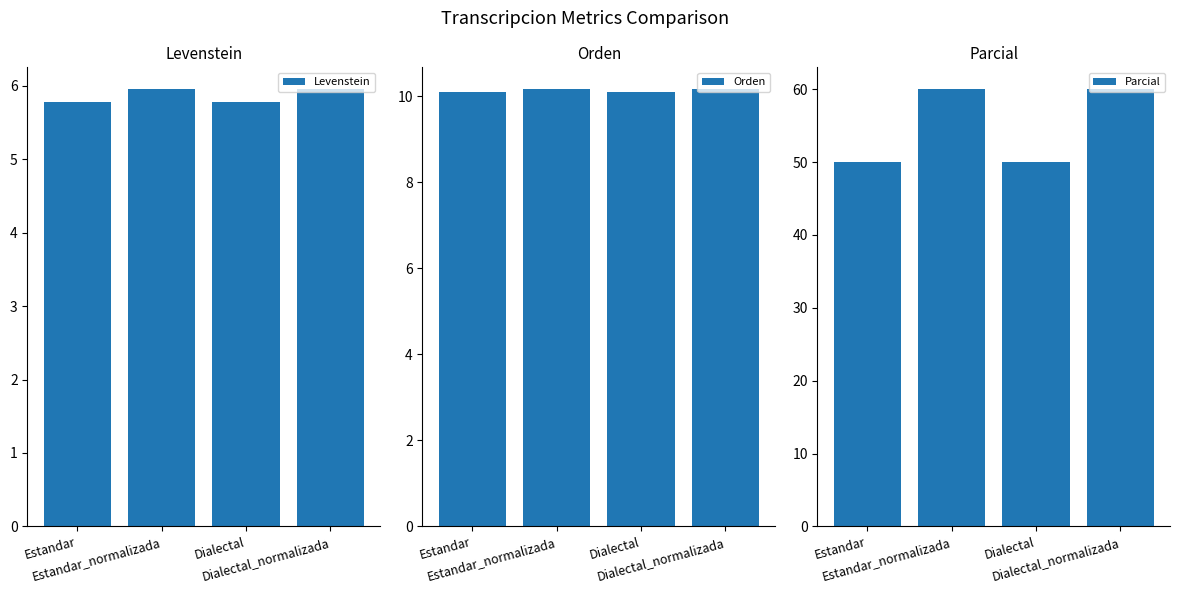

How many groups of bars are there?

4